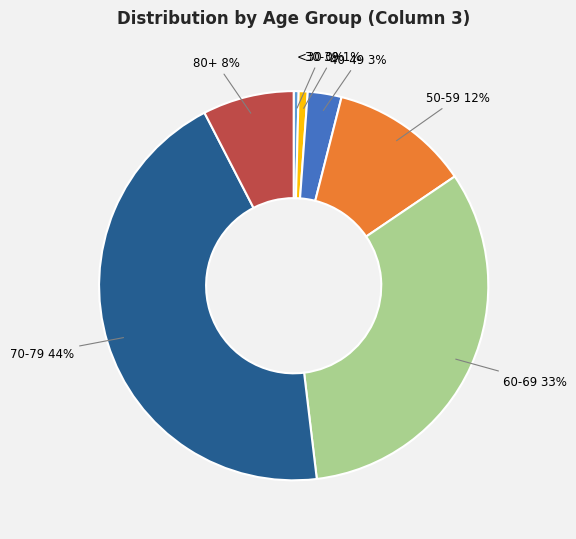

Is there any slice that represents more than half of the pie?

No